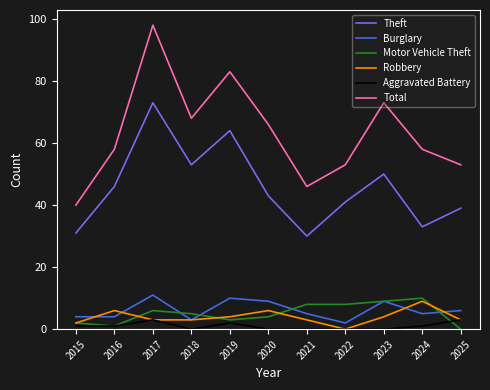

At how many categories does at least one series exceed 95?

1